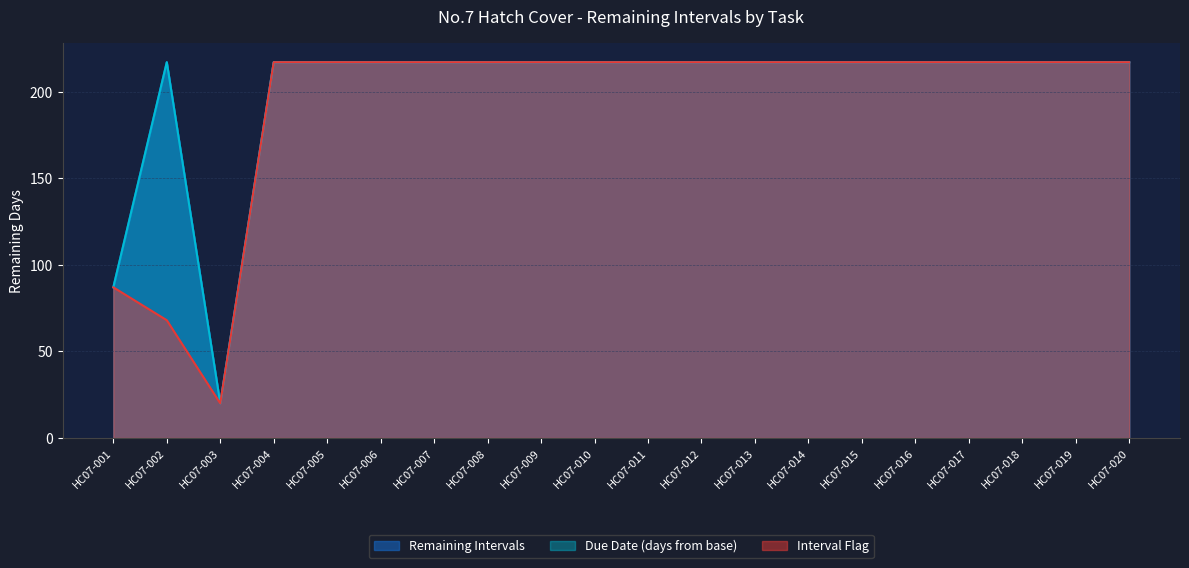

What is the difference between the maximum and minimum values in the Remaining Intervals series?

197